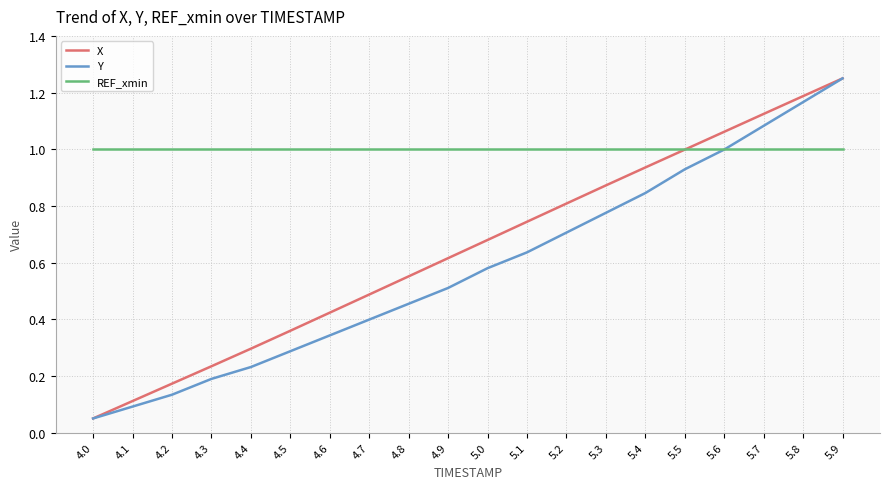

Which series changed the most between 5.1 and 5.8?

Y